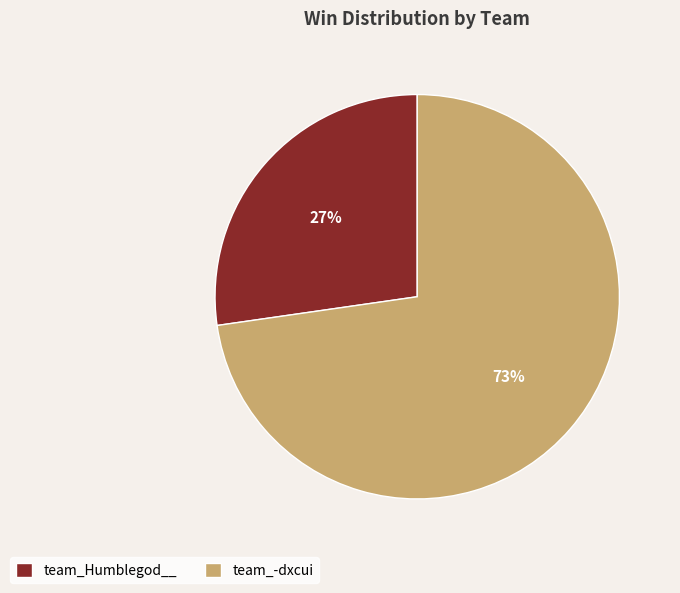

To the nearest percent, what portion does team_Humblegod__ represent?

27%